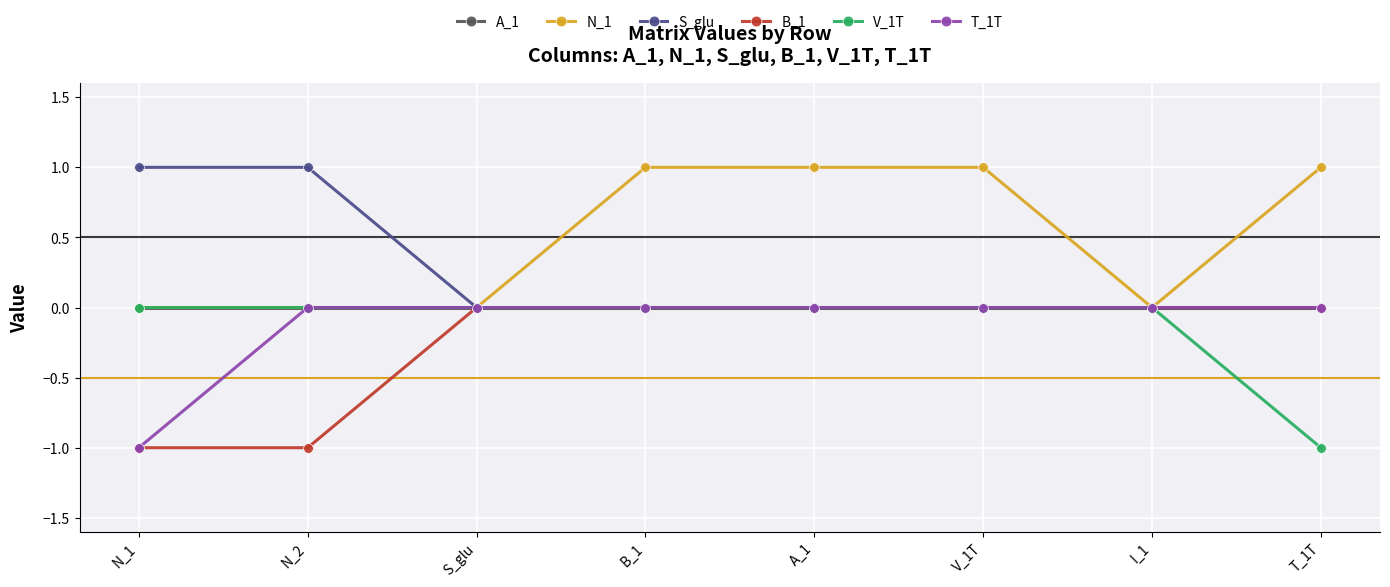

Which series changed the most between B_1 and I_1?

N_1